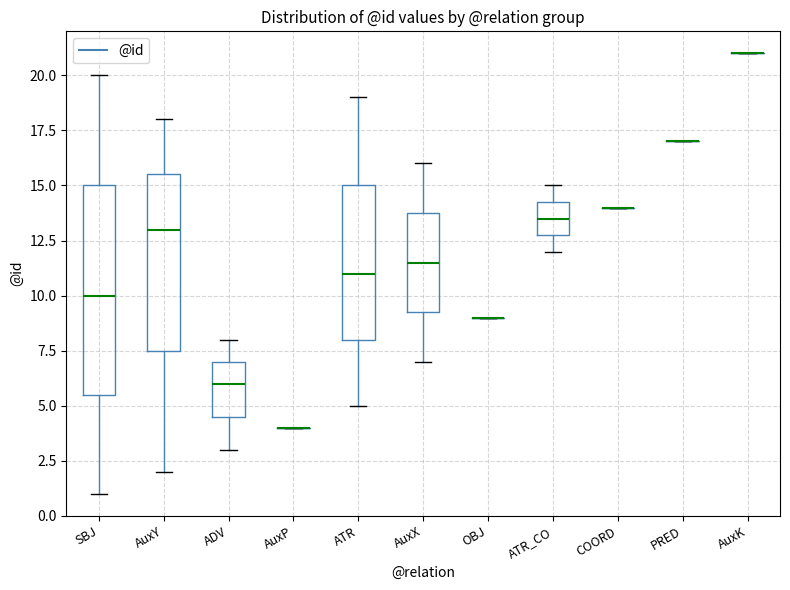

Which box is the tallest, from its lower edge to its upper edge?

SBJ